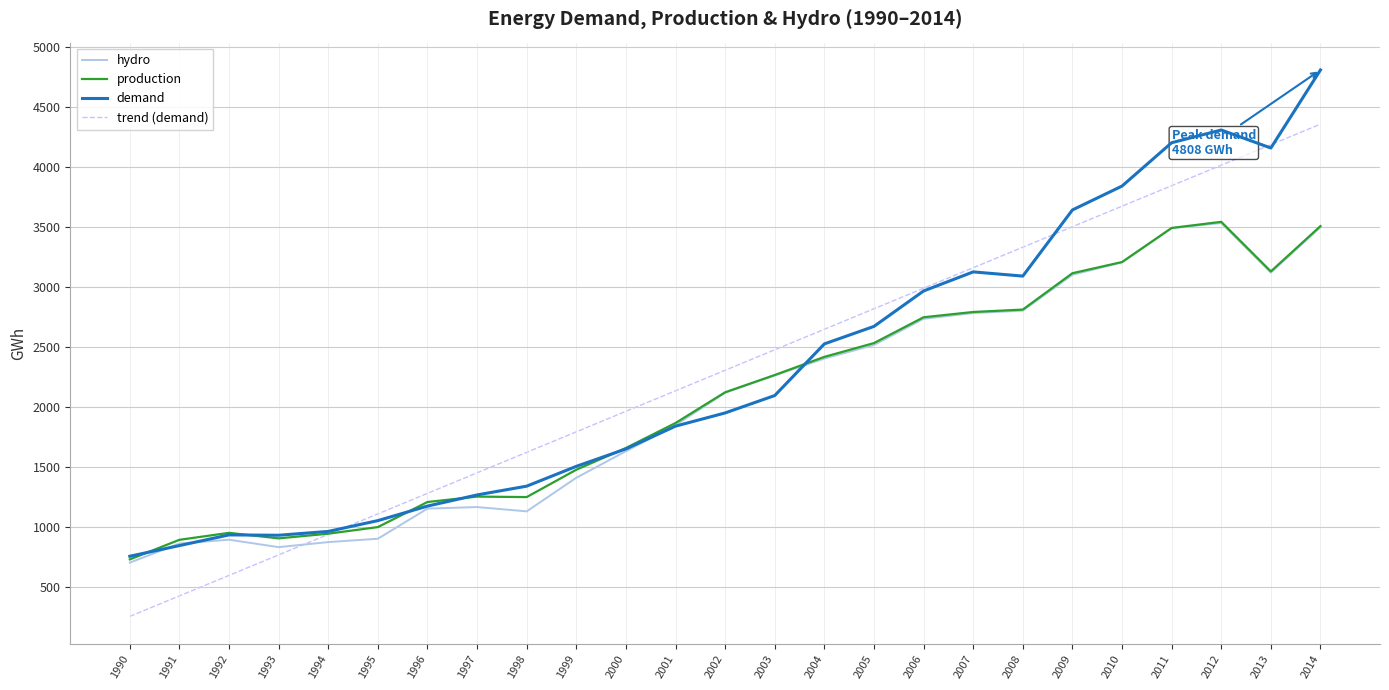

True or false: hydro has a value of 2119.0 at 2002.

True